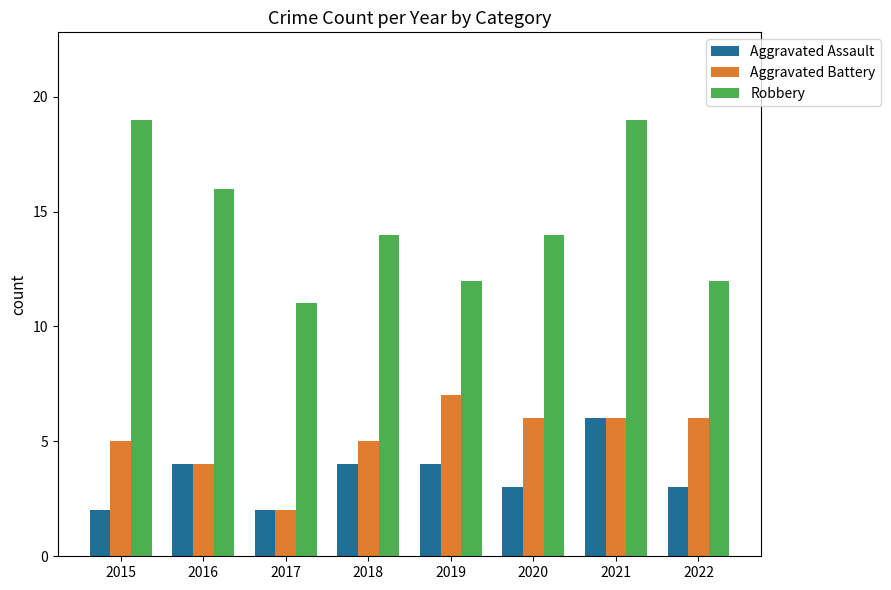

Reading right to left, what are all the values shown in this chart?

Aggravated Assault: 3	6	3	4	4	2	4	2
Aggravated Battery: 6	6	6	7	5	2	4	5
Robbery: 12	19	14	12	14	11	16	19